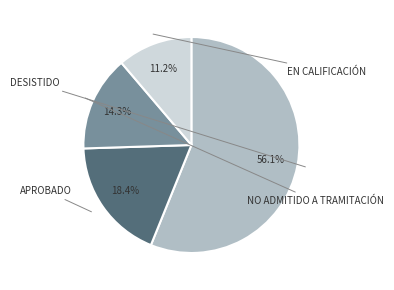

Is there any slice that represents more than half of the pie?

Yes